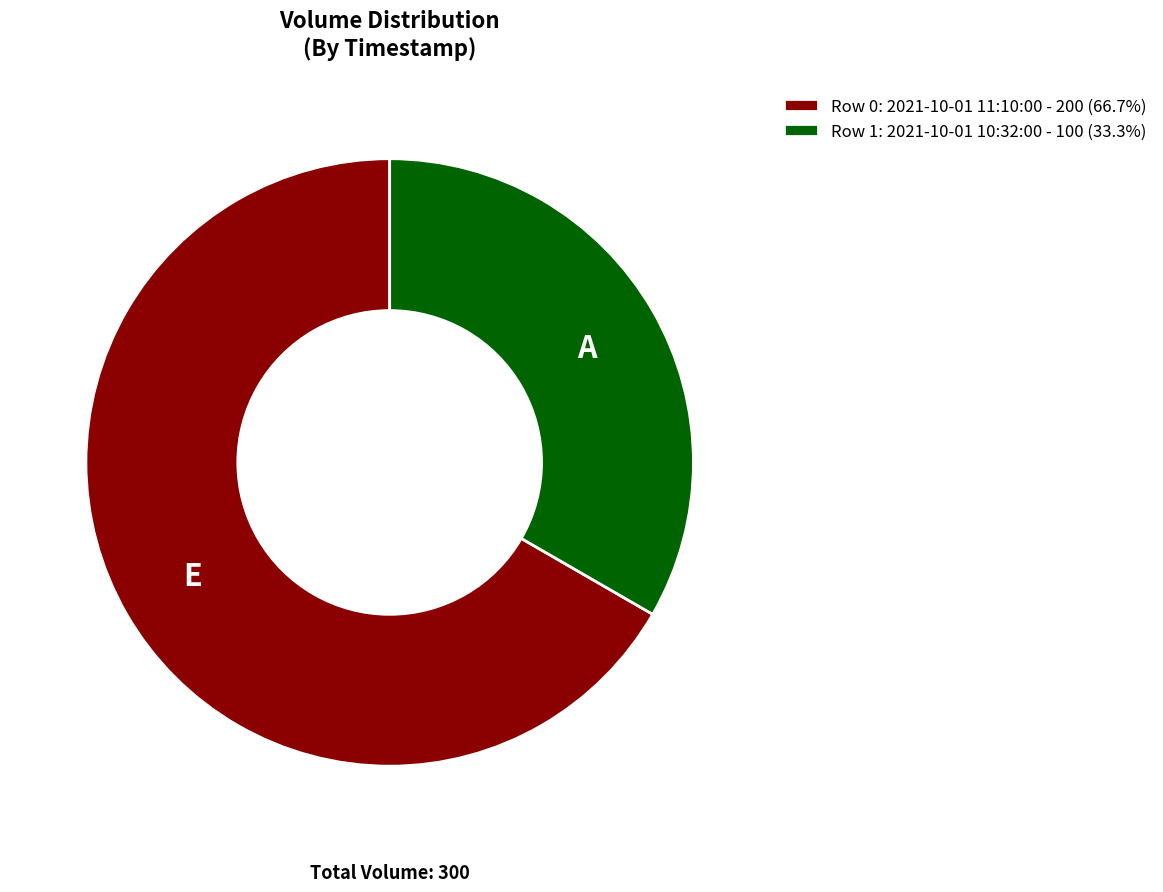

Is there any slice that represents more than half of the pie?

Yes